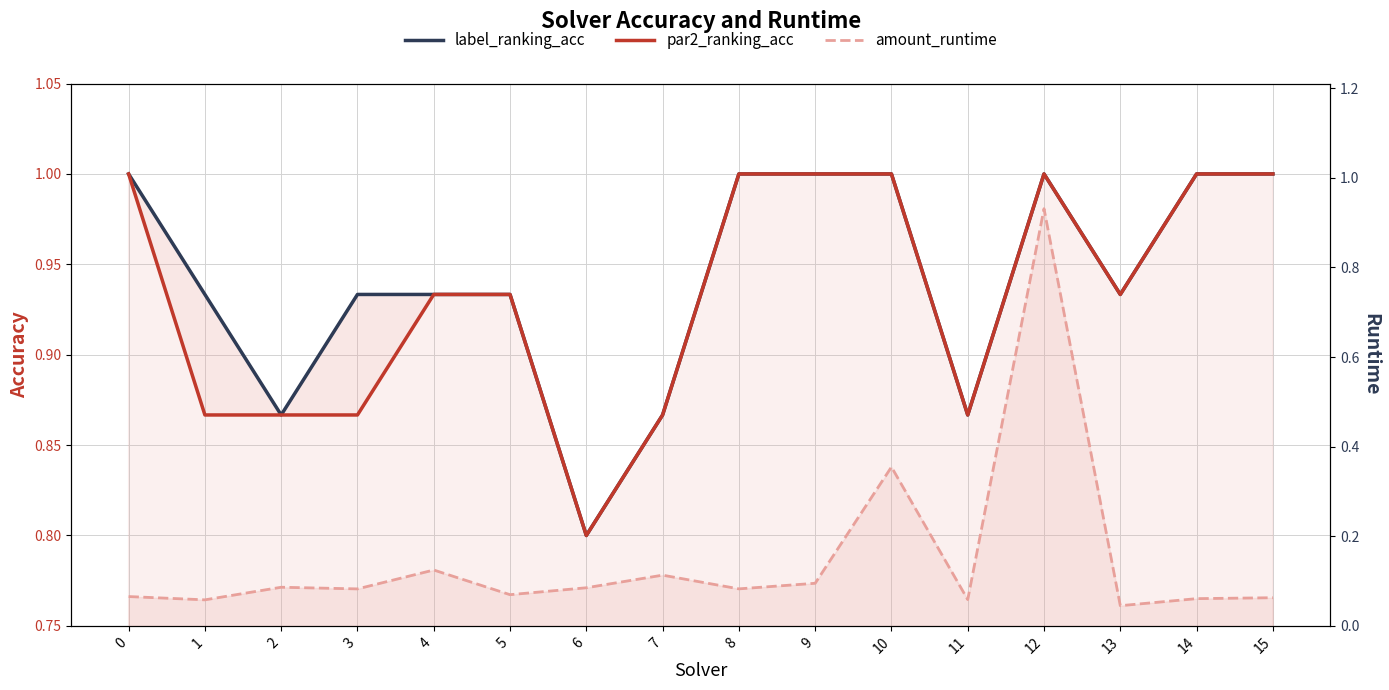

How many distinct data groups are displayed?

3